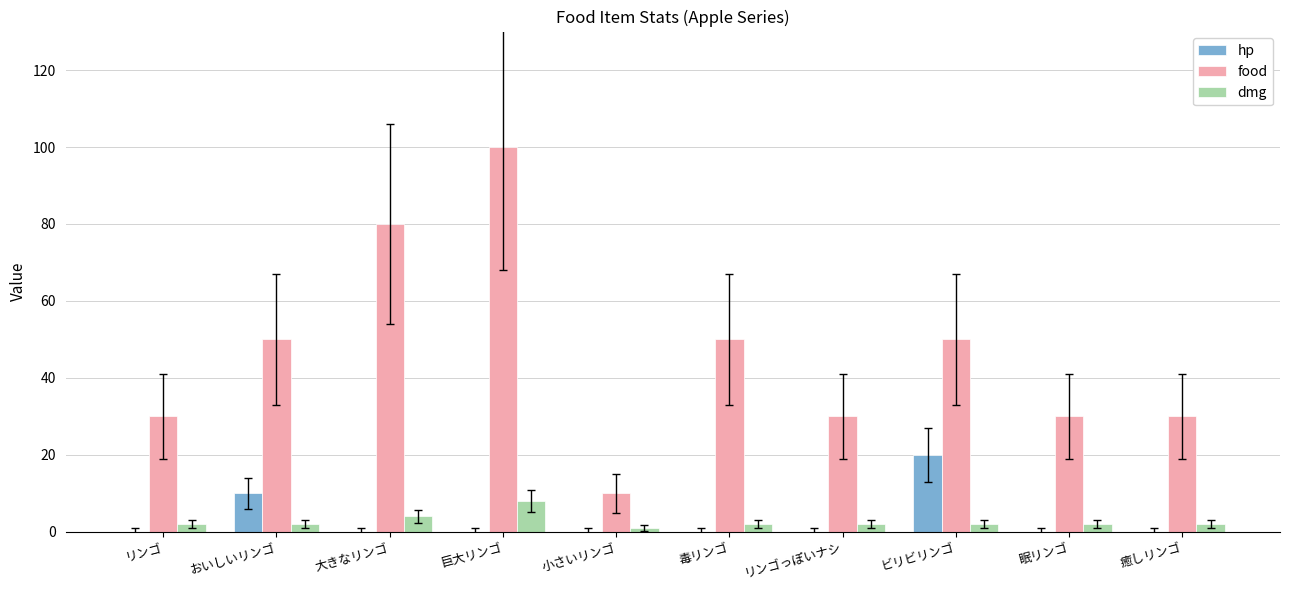

The hp series shows -9 at 癒しリンゴ. True or false?

False